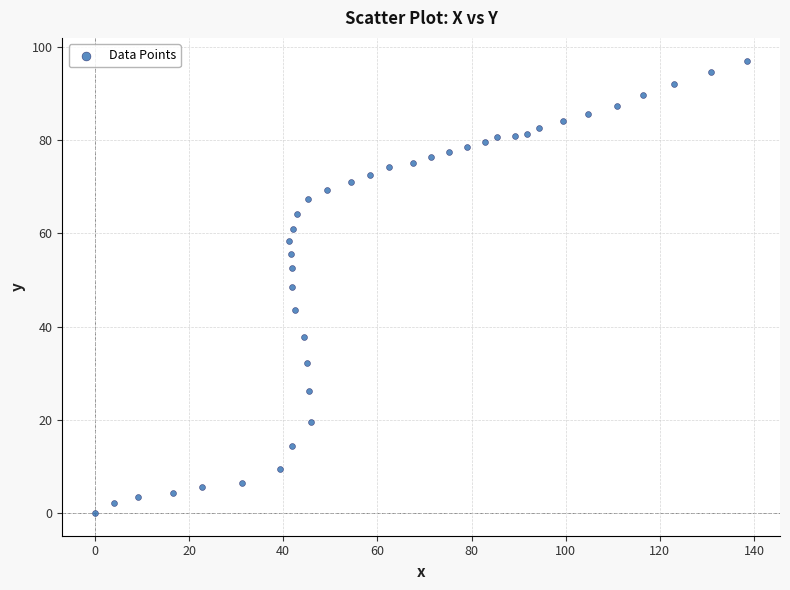

What is the range of Y values (max minus min)?

97.1